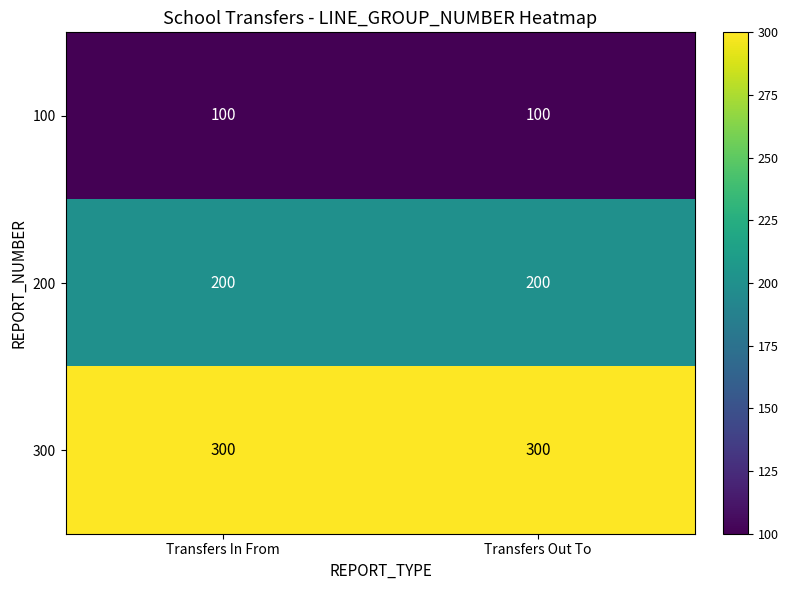

What is the greatest value displayed?

300